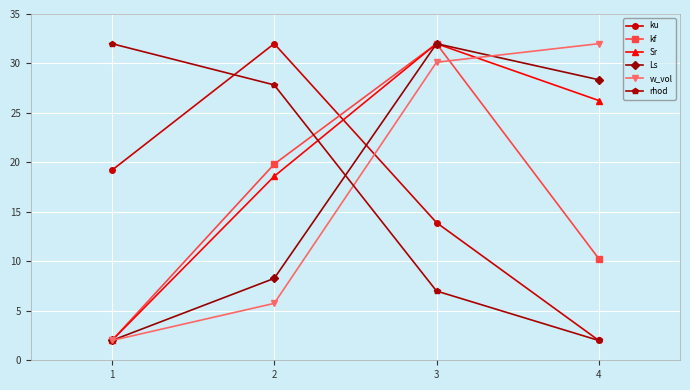

What is the value of the w_vol point at the 2nd from the left?

5.8